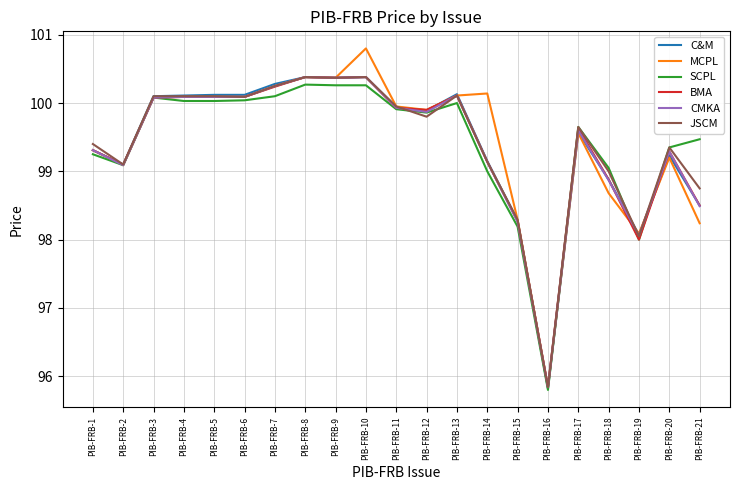

At which label does CMKA reach its minimum?

PIB-FRB-16